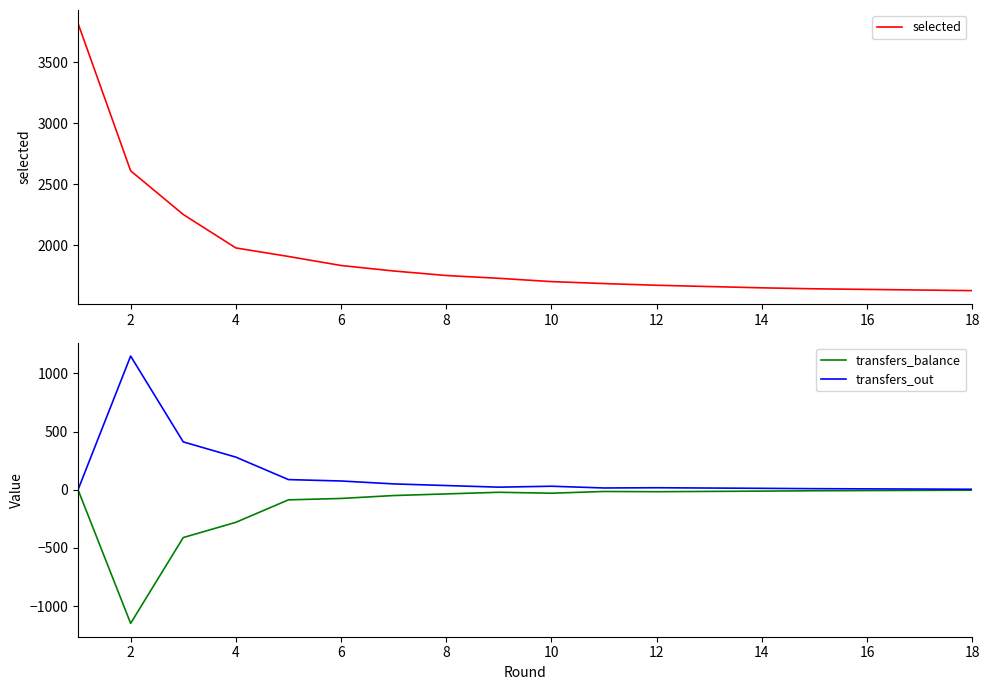

What is the sum of all transfers_out values?

2196